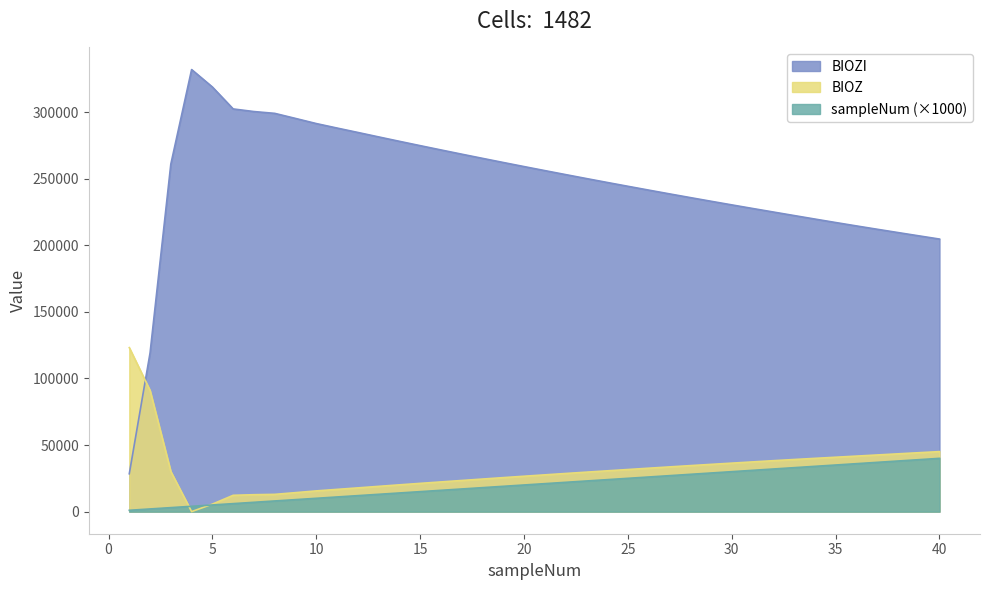

Reading left to right, what are all the values shown in this chart?

BIOZI: 28432	119158	260984	331961	318846	302384	300419	299064	295257	291405	288035	284729	281387	278078	274818	271600	268422	265281	262174	259106	256079	253084	250119	247190	244300	241441	238613	235821	233064	230338	227647	224982	222333	219697	217094	214541	212033	209556	207100	204668
BIOZ: 123156	90998	30117	0	5637	12251	12704	12957	14244	15561	16696	17817	18965	20101	21210	22298	23376	24454	25521	26570	27606	28627	29630	30623	31611	32598	33576	34533	35471	36401	37327	38242	39131	39990	40837	41686	42536	43386	44231	45068
sampleNum: 1000	2000	3000	4000	5000	6000	7000	8000	9000	10000	11000	12000	13000	14000	15000	16000	17000	18000	19000	20000	21000	22000	23000	24000	25000	26000	27000	28000	29000	30000	31000	32000	33000	34000	35000	36000	37000	38000	39000	40000